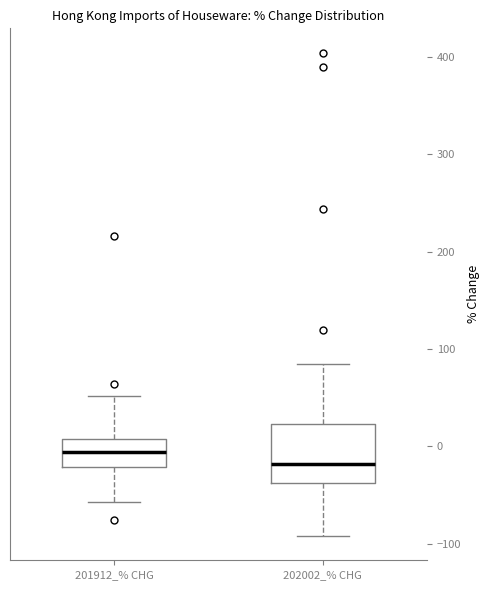

Where is the lower edge of the box for 202002_% CHG on the y-axis? The values are not printed on the chart, so give them approximately, as read against the axis.

-40